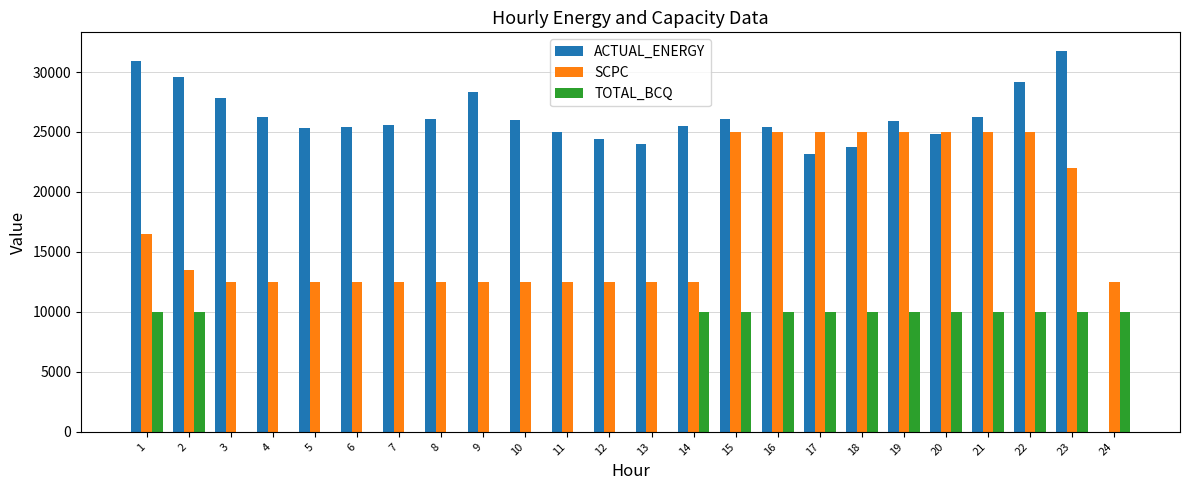

What is the spread (max minus min) of values at 4?

26218.0